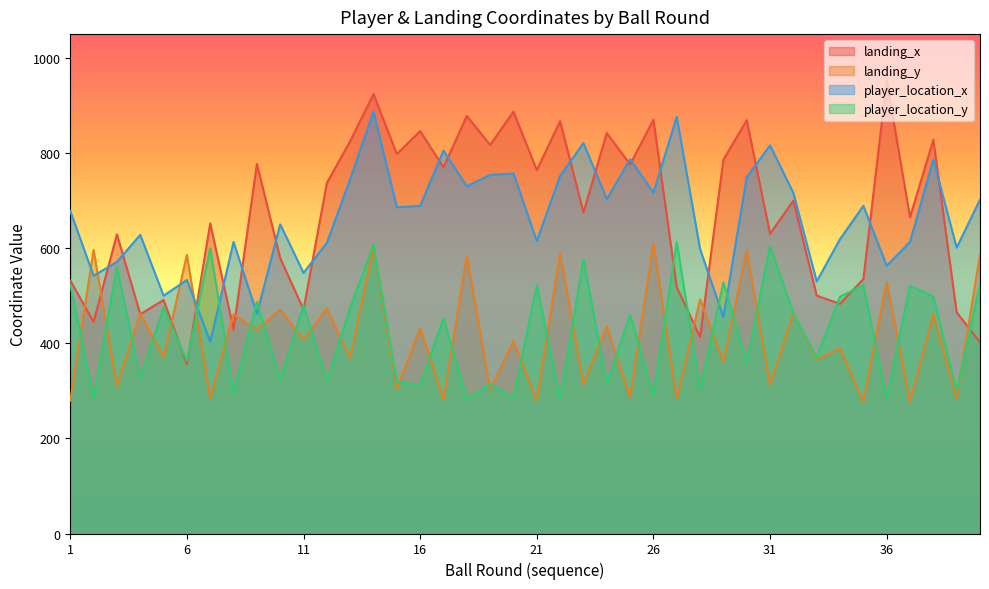

The value of landing_x at 12 is 1122. True or false?

False